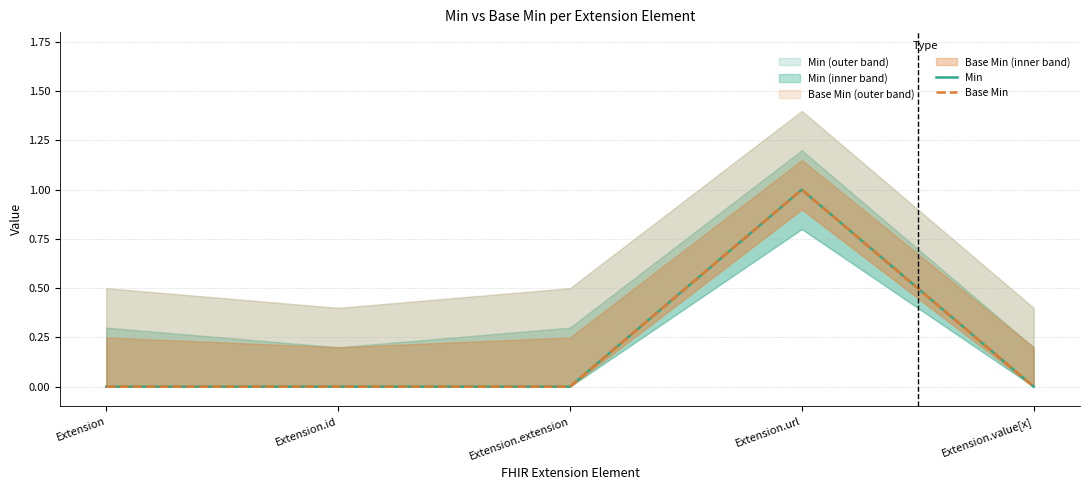

Reading left to right, what are all the values shown in this chart?

Min: 0	0	0	1	0
Base Min: 0	0	0	1	0